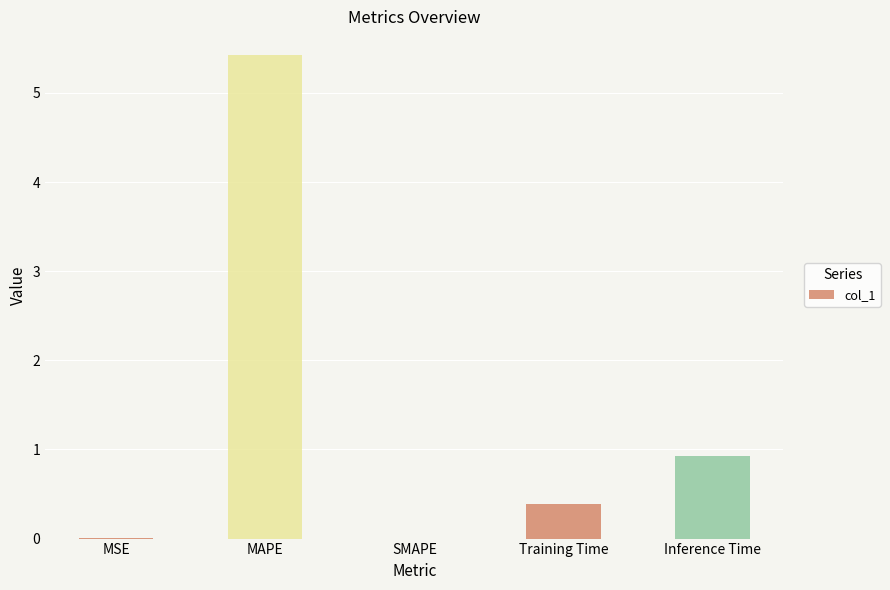

What is the maximum value shown in the chart?

5.4